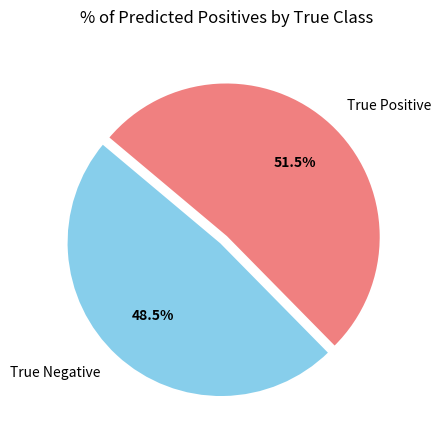

To the nearest percent, what is the difference between the True Negative and True Positive slice percentages?

3%